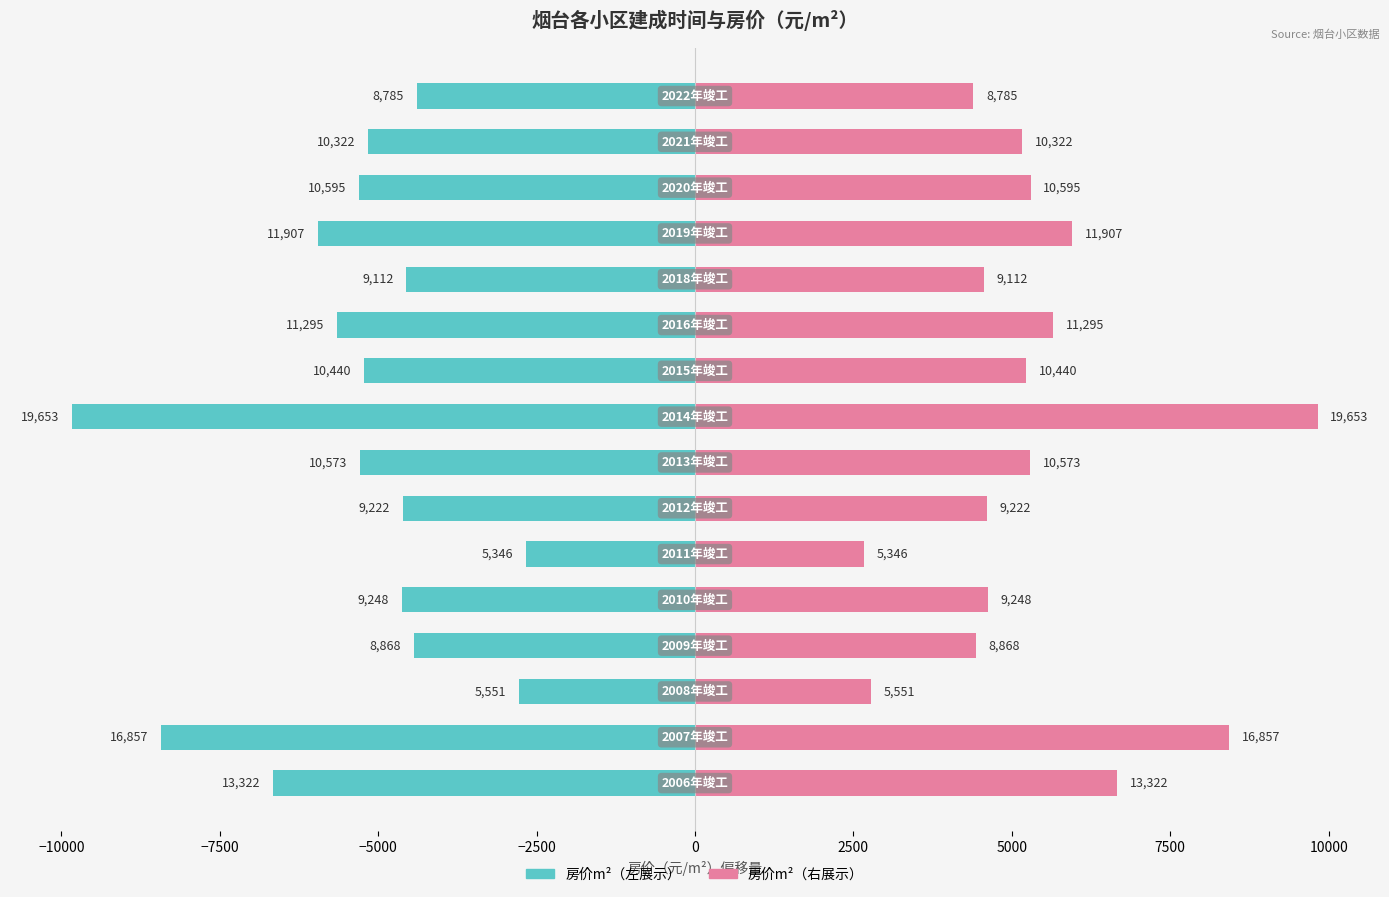

Reading left to right, what are all the values shown in this chart?

房价m²: -6661.0	-8428.5	-2775.5	-4434.0	-4624.0	-2673.0	-4611.0	-5286.5	-9826.5	-5220.0	-5647.5	-4556.0	-5953.5	-5297.5	-5161.0	-4392.5
房价m²（右）: 6661.0	8428.5	2775.5	4434.0	4624.0	2673.0	4611.0	5286.5	9826.5	5220.0	5647.5	4556.0	5953.5	5297.5	5161.0	4392.5